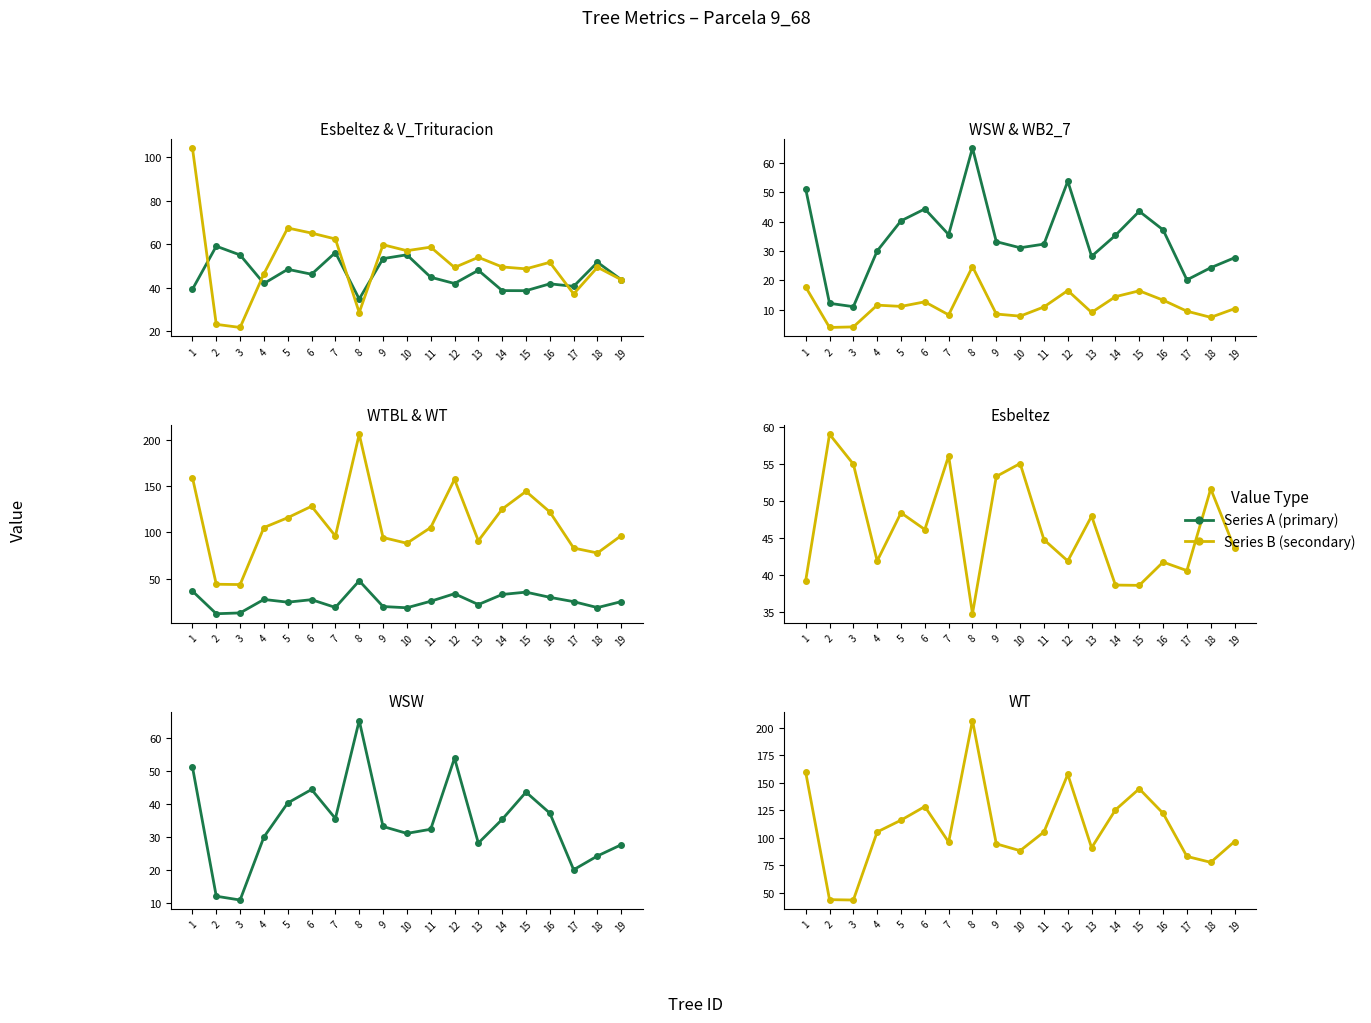

Which series has the largest total across all categories?

wt